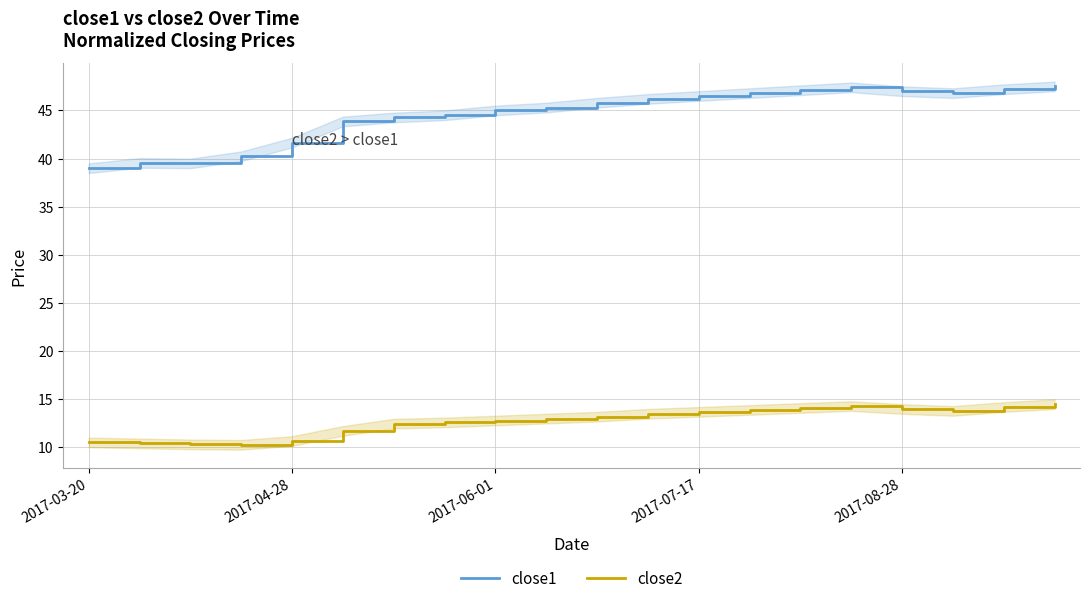

What are all the series names shown in the legend?

close1, close2